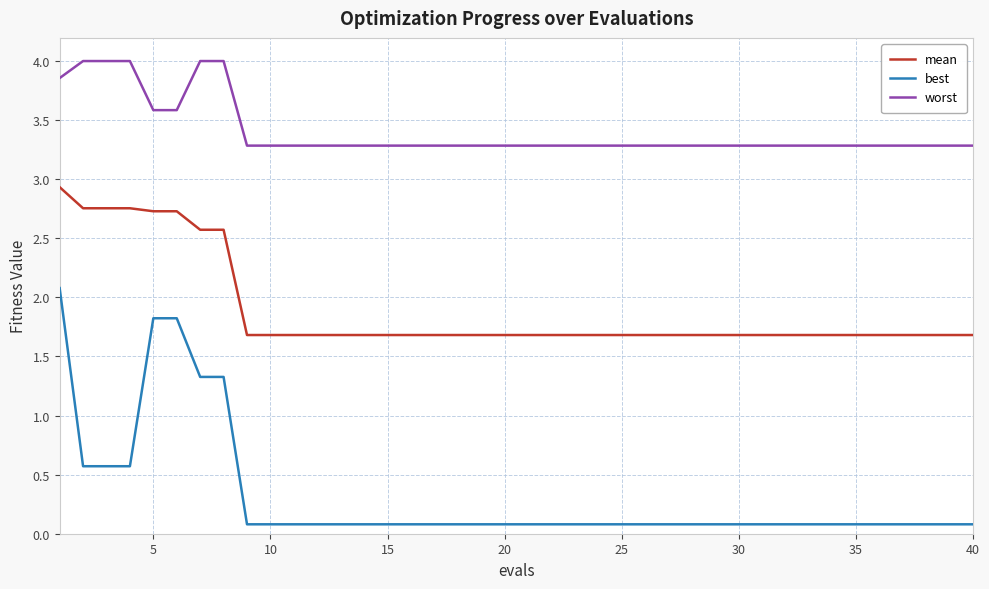

What is the average value of the best series?

0.3